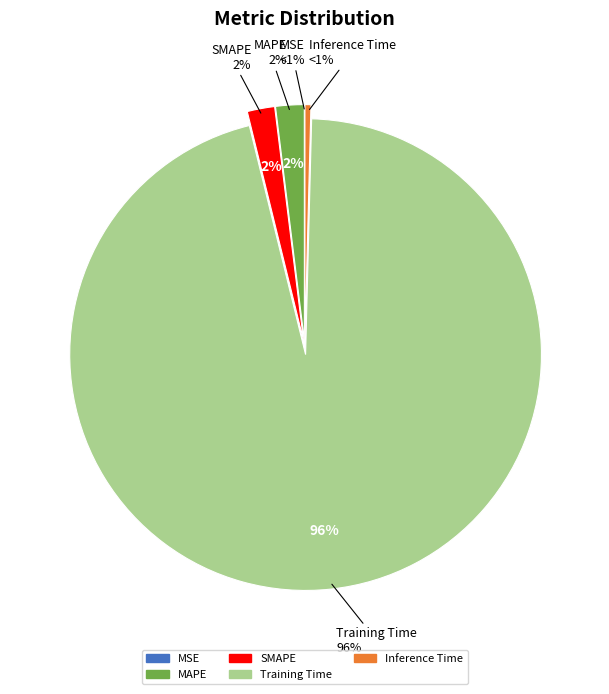

Which category accounts for the majority?

Training Time